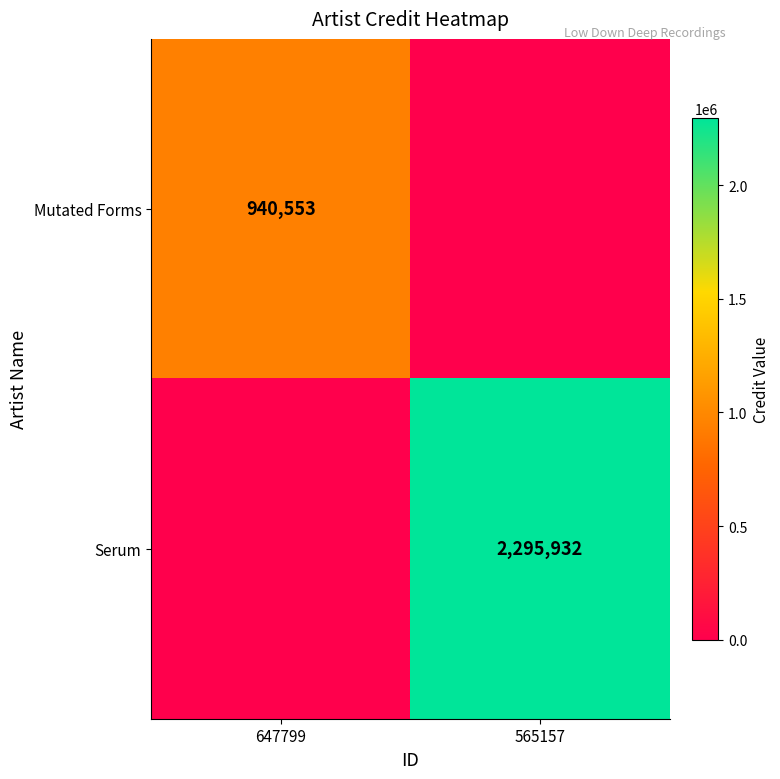

Is the value of Mutated Forms at 647799 greater than the value of Serum at 565157?

No